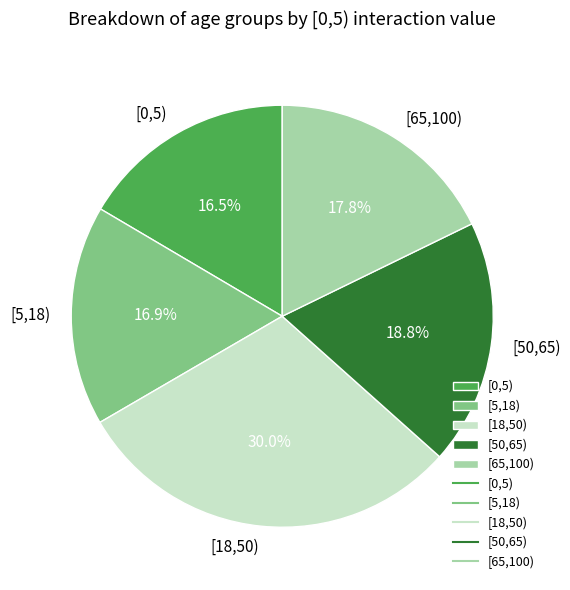

To the nearest percent, what is the average slice percentage?

20%